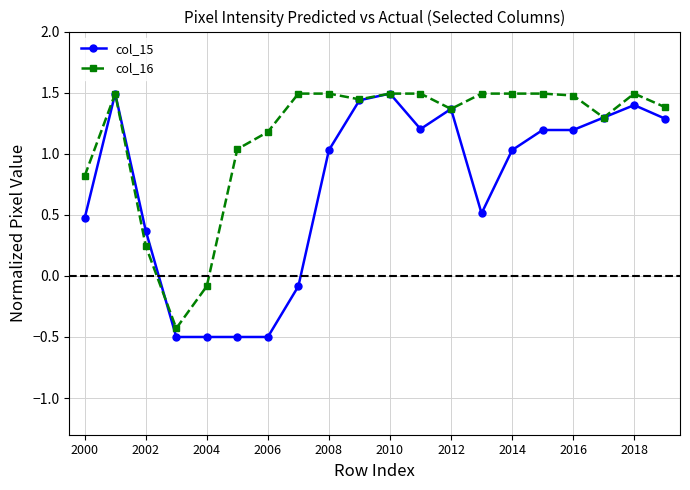

Is this an area chart (filled region under the line)?

No